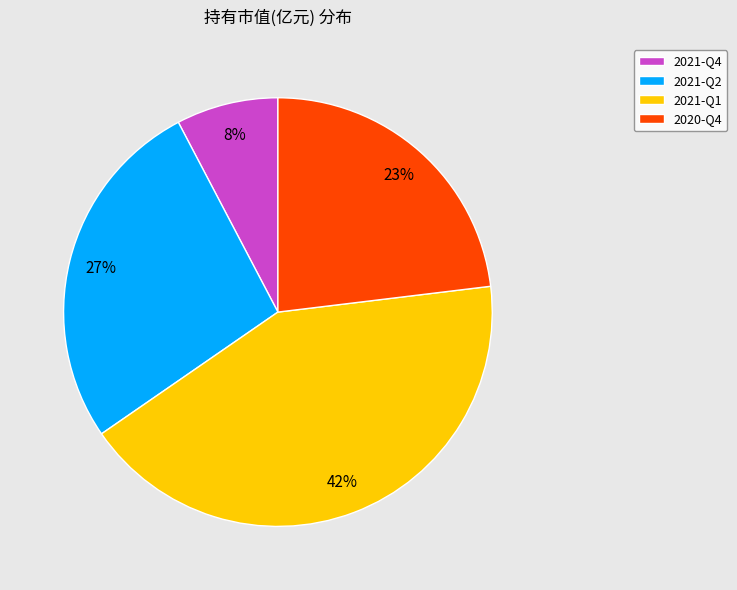

To the nearest percent, what portion does 2021-Q4 represent?

8%